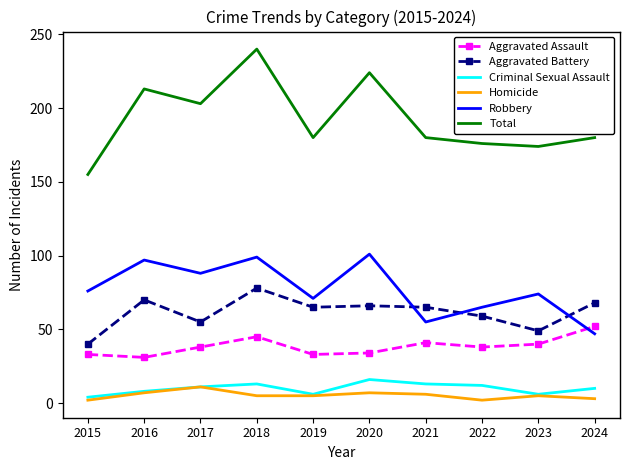

Where does the Total series first go above 180?

2016